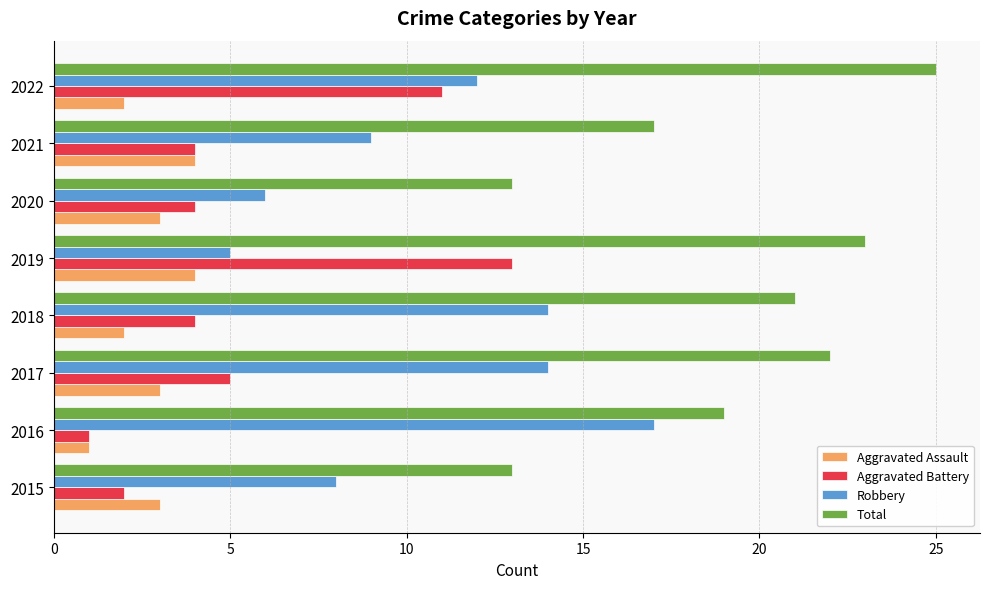

The Robbery series shows 15 at 2021. True or false?

False